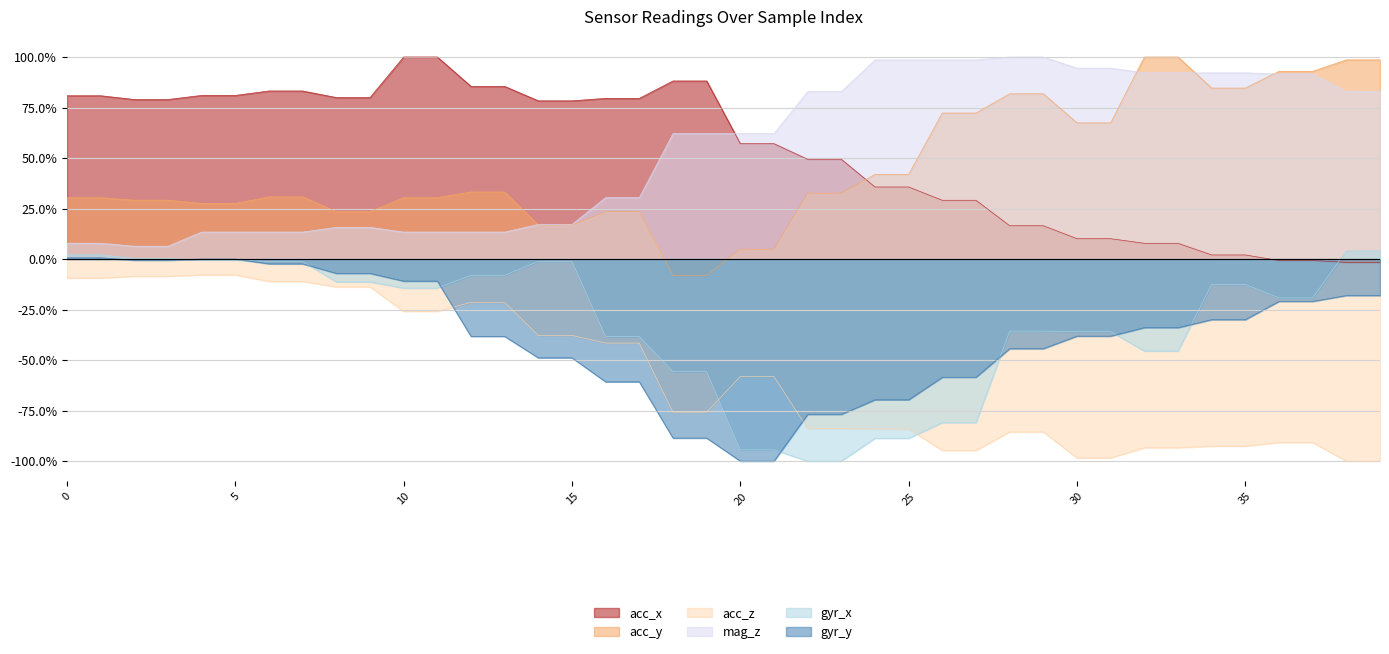

Is it true that gyr_x equals 0.0 at 3?

True